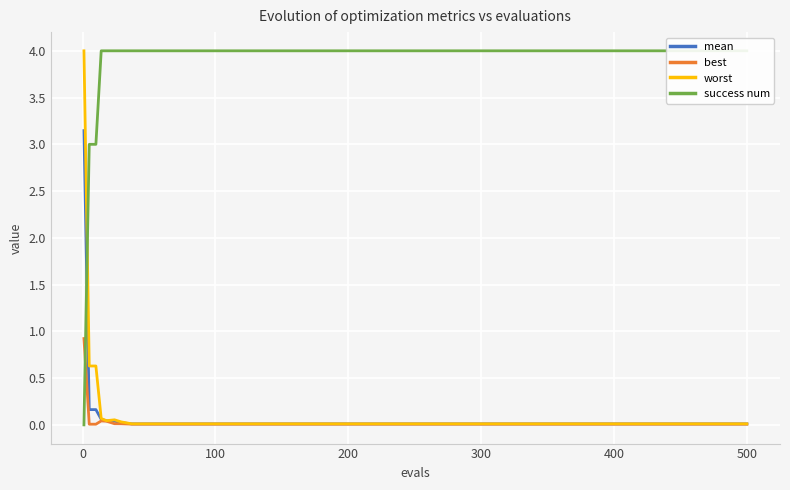

Reading left to right, what are all the values shown in this chart?

mean: 3.1	0.2	0.2	0.1	0.0	0.0	0.0	0.0	0.0	0.0	0.0	0.0	0.0	0.0	0.0	0.0	0.0	0.0	0.0	0.0	0.0	0.0	0.0	0.0	0.0	0.0	0.0	0.0	0.0	0.0	0.0	0.0	0.0	0.0	0.0
best: 0.9	0.0	0.0	0.0	0.0	0.0	0.0	0.0	0.0	0.0	0.0	0.0	0.0	0.0	0.0	0.0	0.0	0.0	0.0	0.0	0.0	0.0	0.0	0.0	0.0	0.0	0.0	0.0	0.0	0.0	0.0	0.0	0.0	0.0	0.0
worst: 4.0	0.6	0.6	0.1	0.0	0.1	0.0	0.0	0.0	0.0	0.0	0.0	0.0	0.0	0.0	0.0	0.0	0.0	0.0	0.0	0.0	0.0	0.0	0.0	0.0	0.0	0.0	0.0	0.0	0.0	0.0	0.0	0.0	0.0	0.0
success num: 0.0	3.0	3.0	4.0	4.0	4.0	4.0	4.0	4.0	4.0	4.0	4.0	4.0	4.0	4.0	4.0	4.0	4.0	4.0	4.0	4.0	4.0	4.0	4.0	4.0	4.0	4.0	4.0	4.0	4.0	4.0	4.0	4.0	4.0	4.0